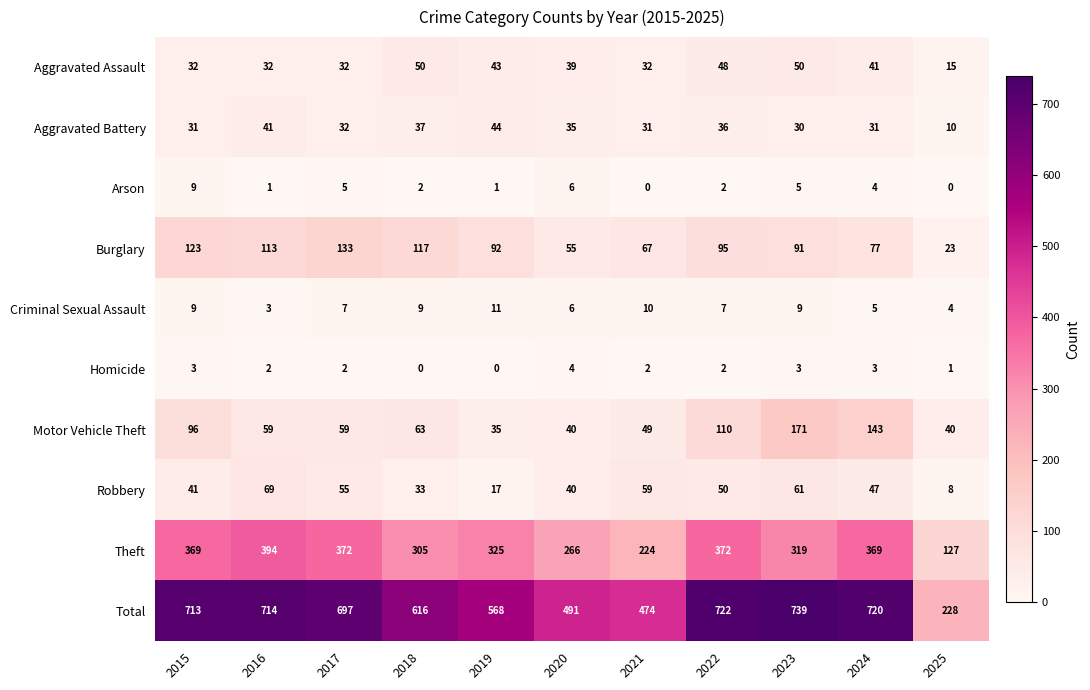

Is it true that Robbery equals 61 at 2023?

True